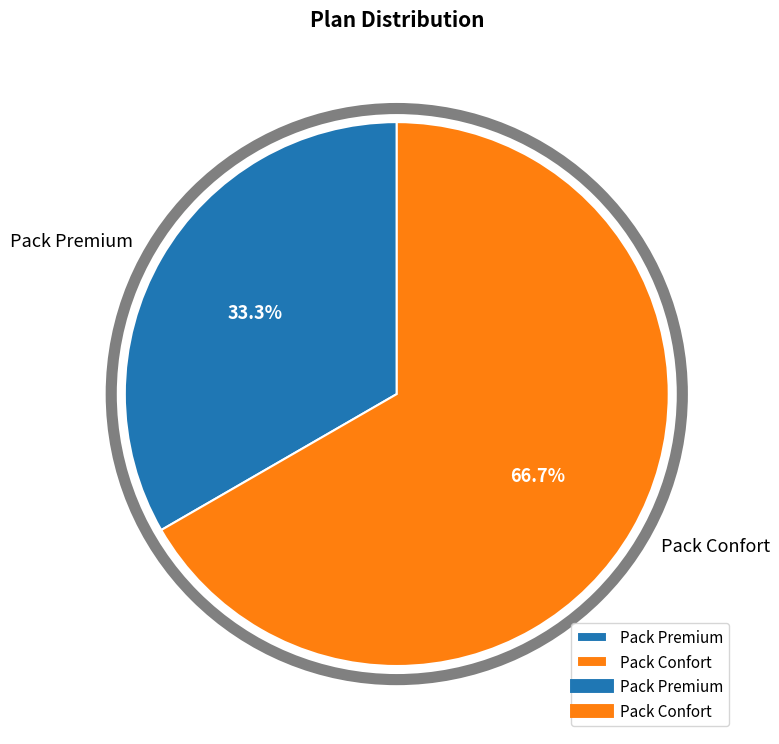

Which category has the biggest portion of the pie?

Pack Confort